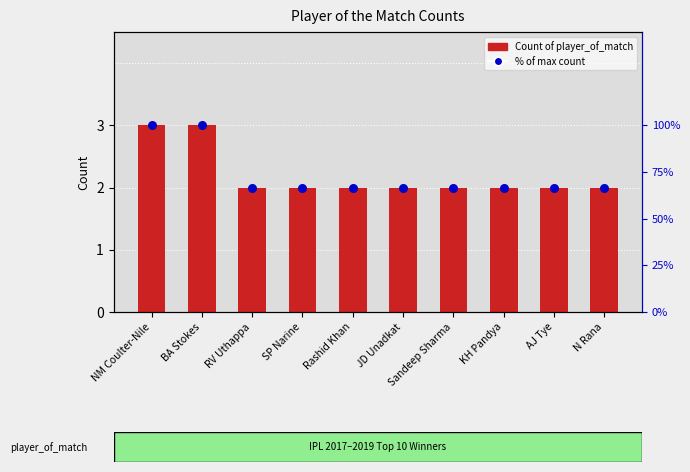

Which series has the largest total across all categories?

% of max count